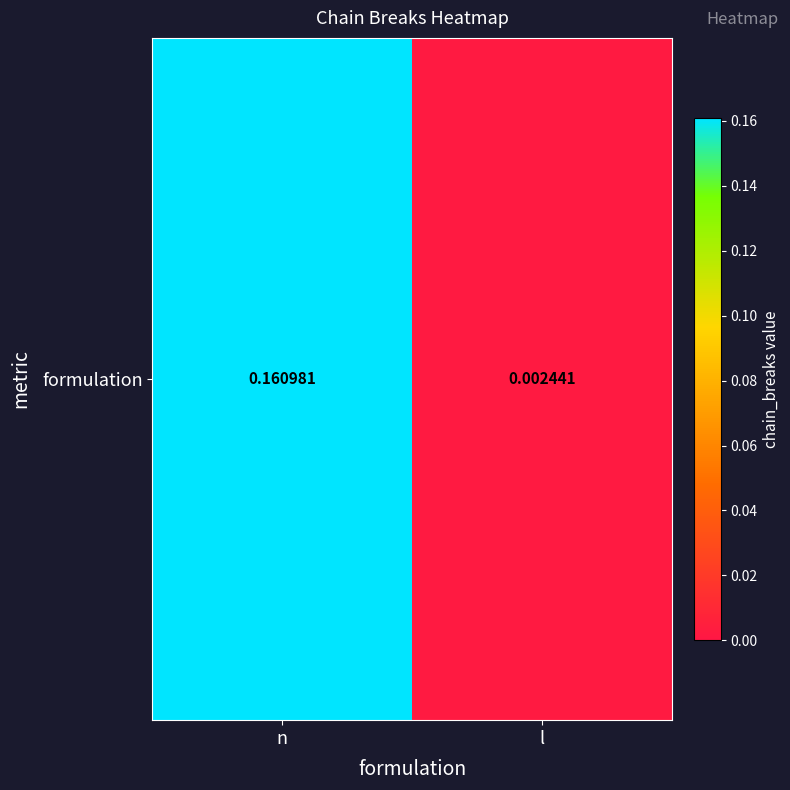

True or false: the data shows 0.0 at l.

False